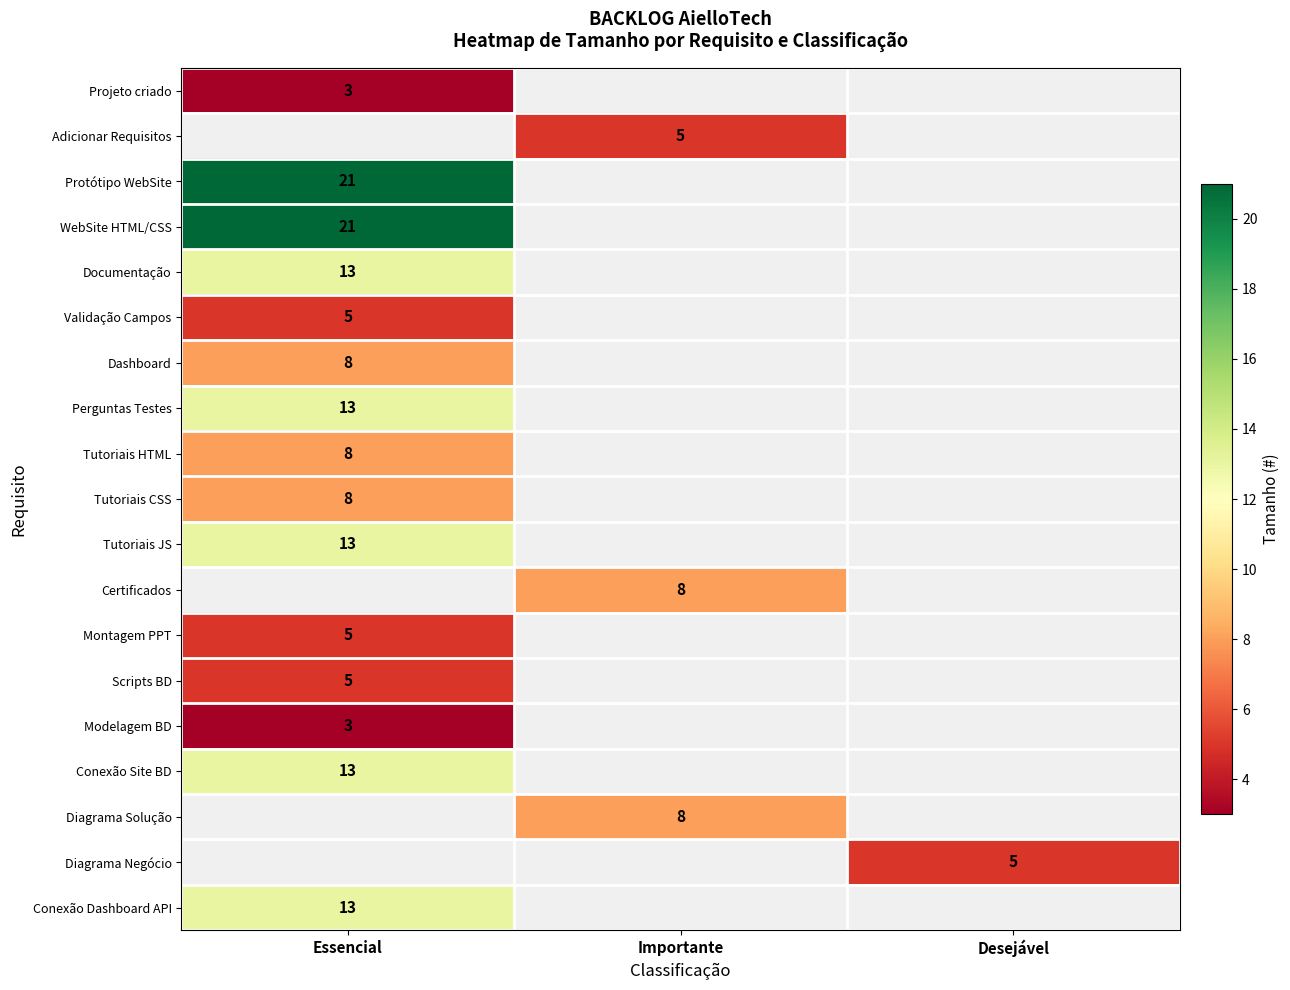

Count the number of categories in the chart.

3